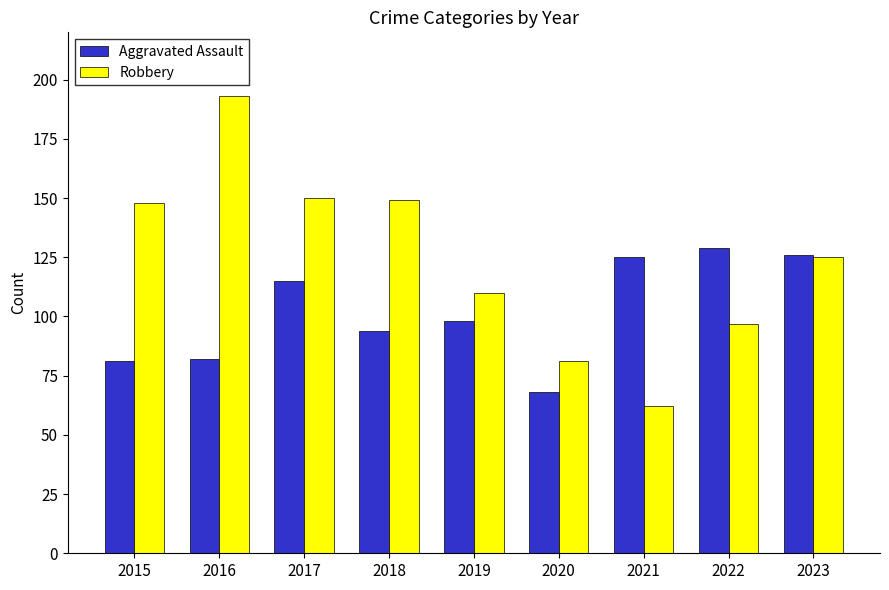

Which series changed the most between 2015 and 2020?

Robbery